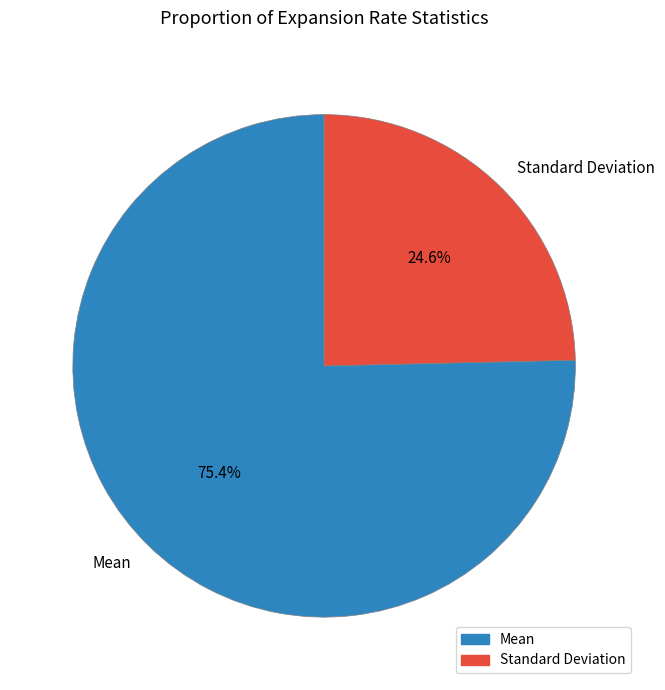

How much of the chart is everything except Mean?

24.6%